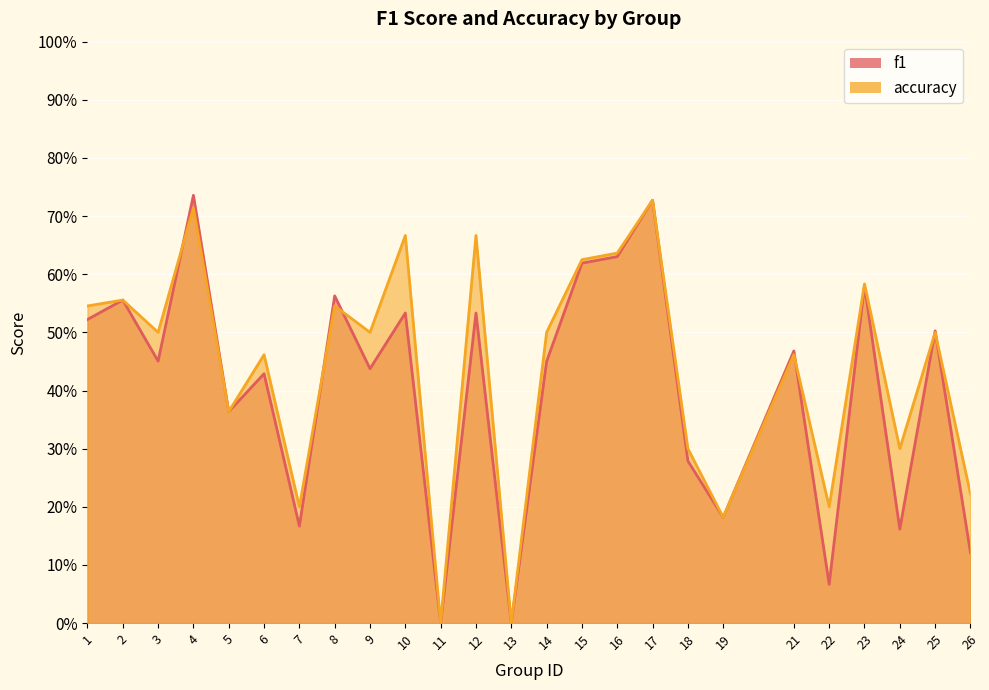

At 17, list the series in order from largest to smallest.

f1, accuracy